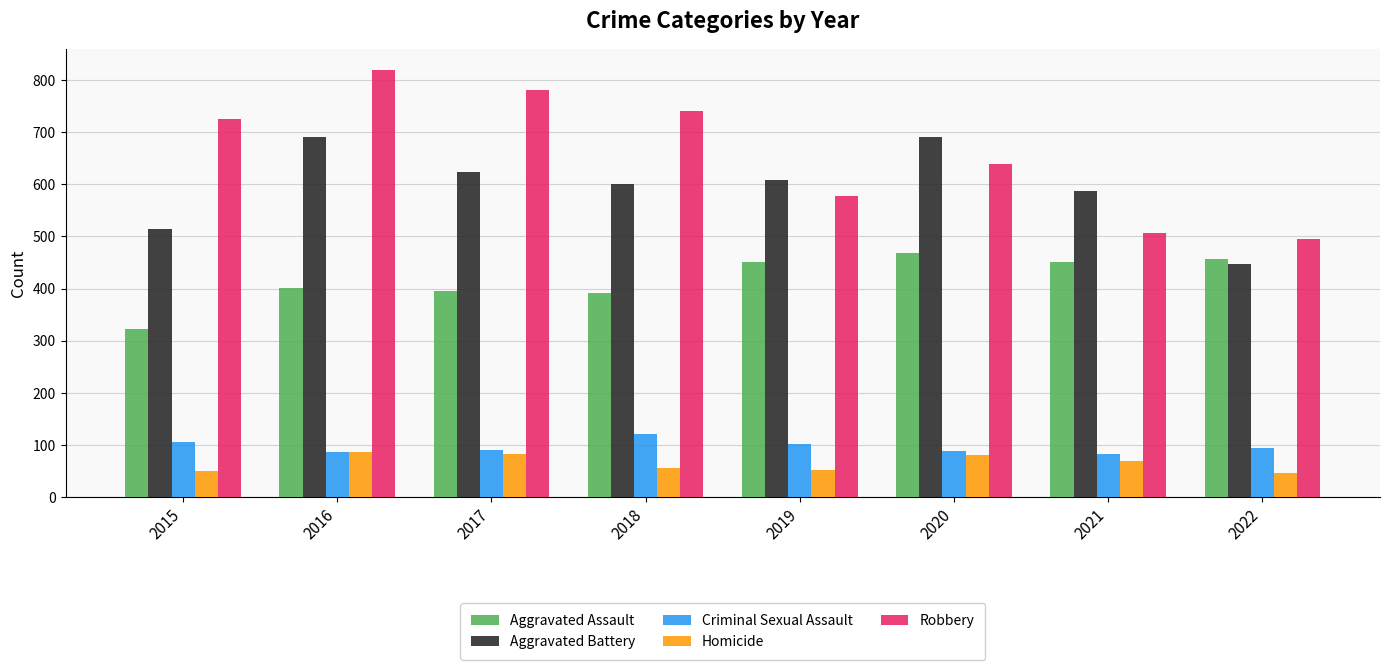

At which label does Aggravated Battery reach its minimum?

2022